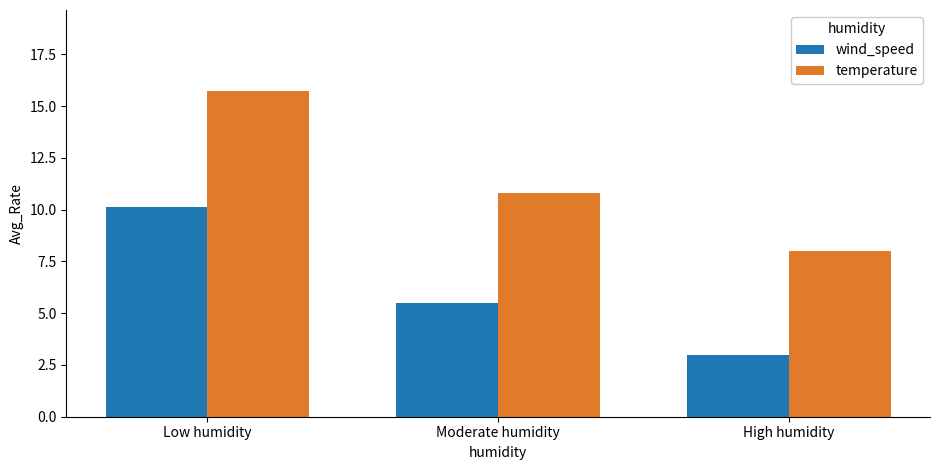

How many groups of bars are there?

3